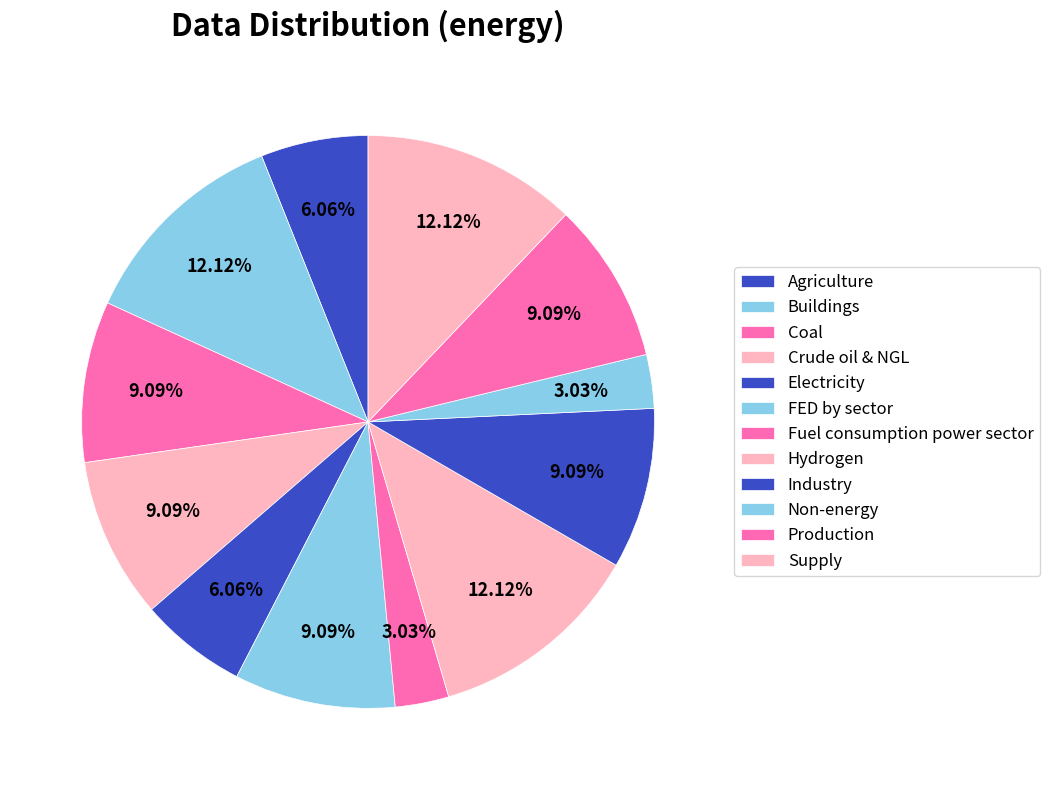

How many slices are in this pie chart?

12